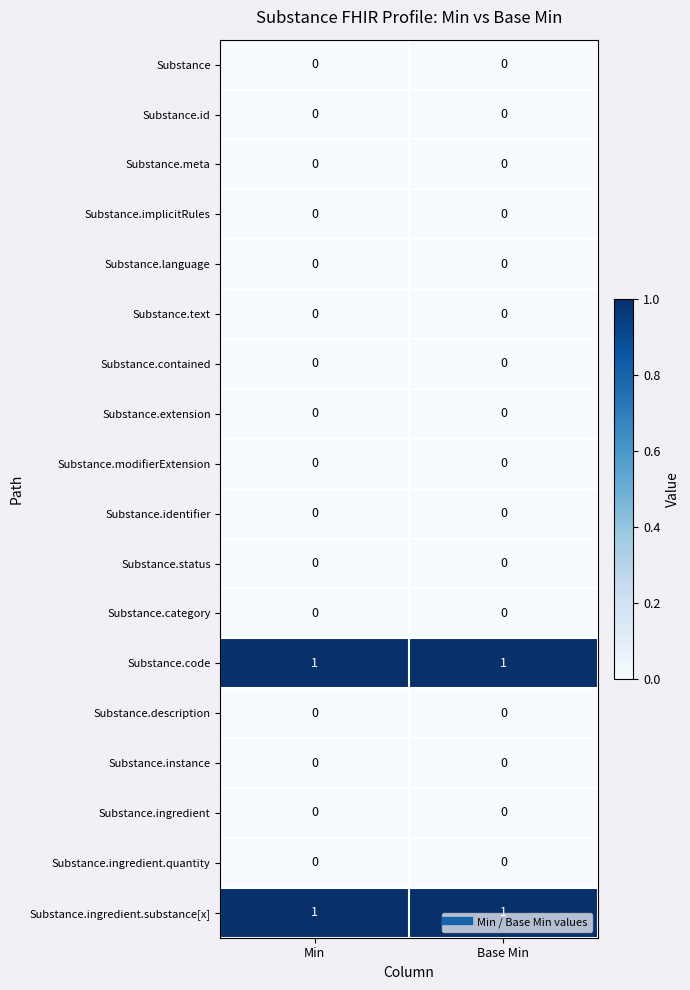

At how many categories does at least one series exceed 0?

2